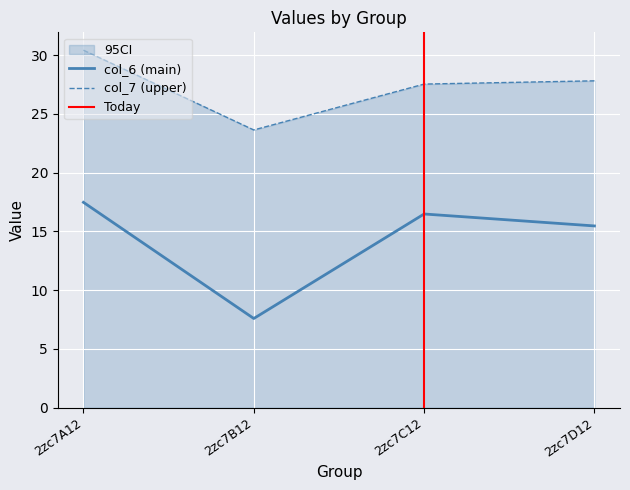

Which has a higher value, 2zc7B12 or 2zc7A12?

2zc7A12